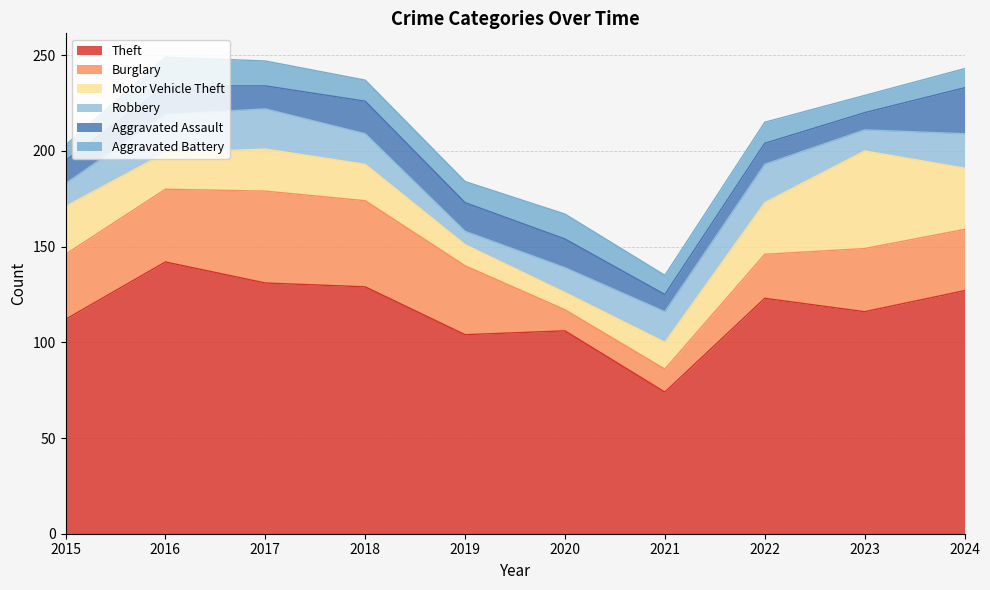

Which category has the highest value in the Aggravated Battery series?

2016